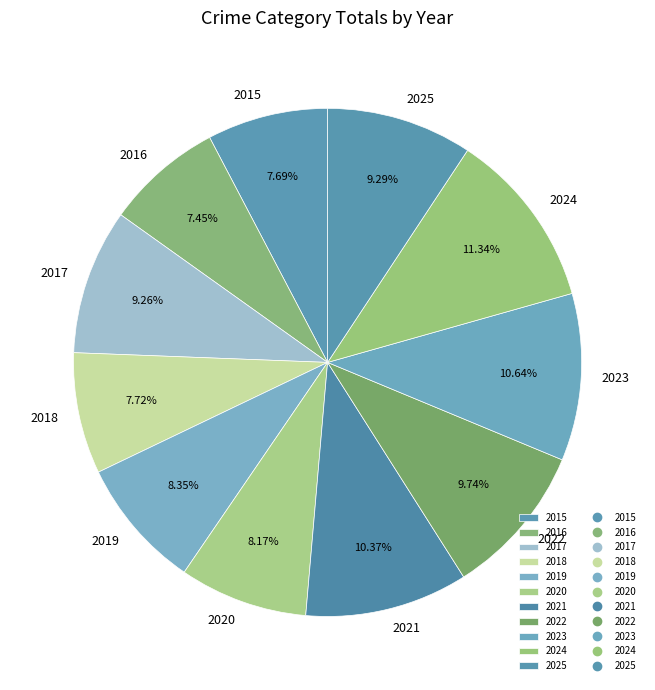

Which has a higher value, 2022 or 2021?

2021